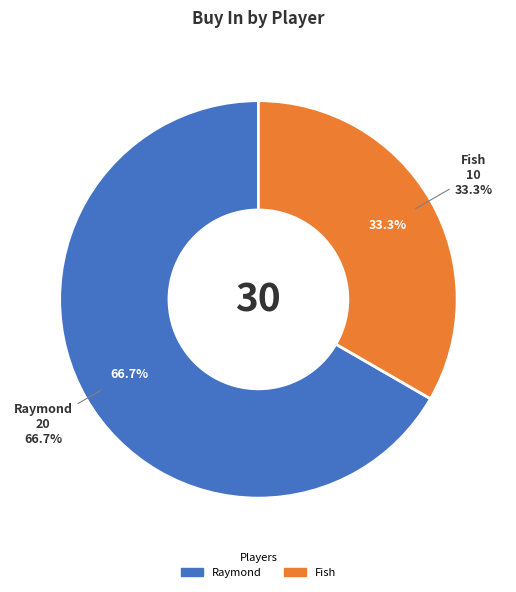

What is the largest slice in the pie chart?

Raymond